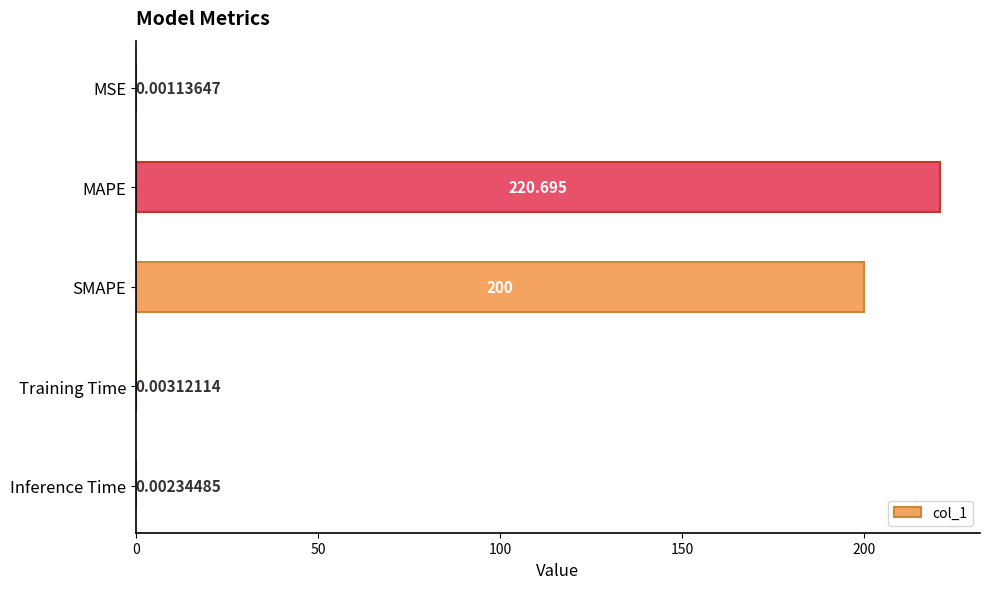

Which category has the highest value across all series?

MAPE